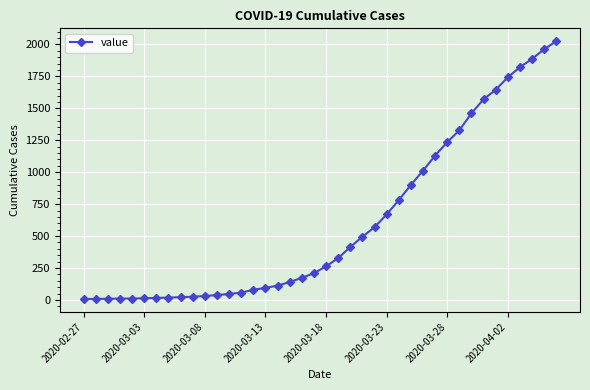

What is the difference between the maximum and minimum values?

2018